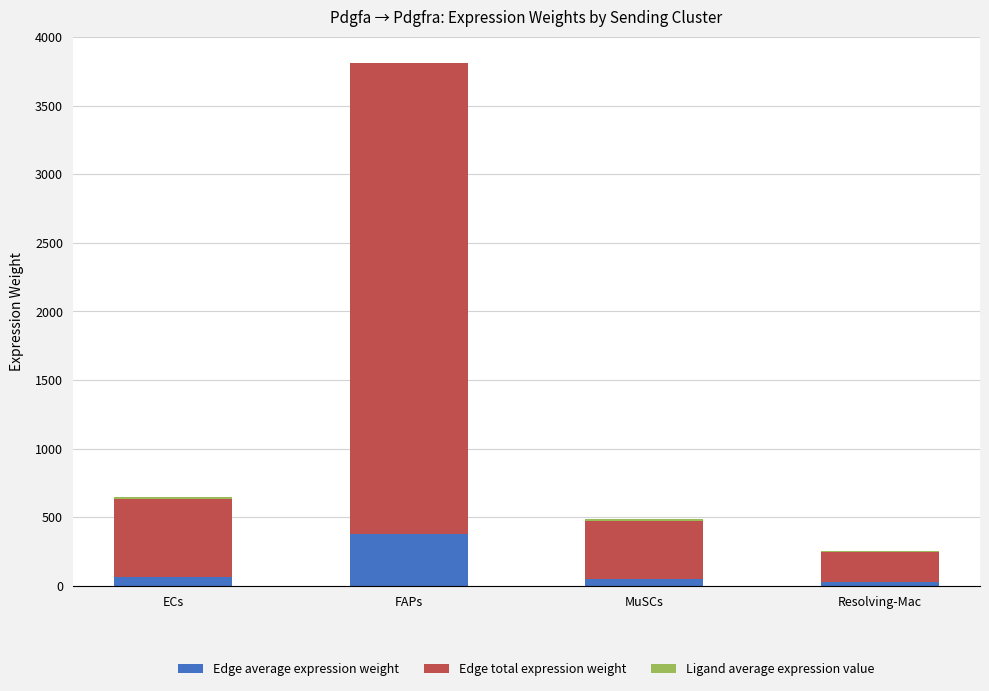

How many data points does each series have?

4